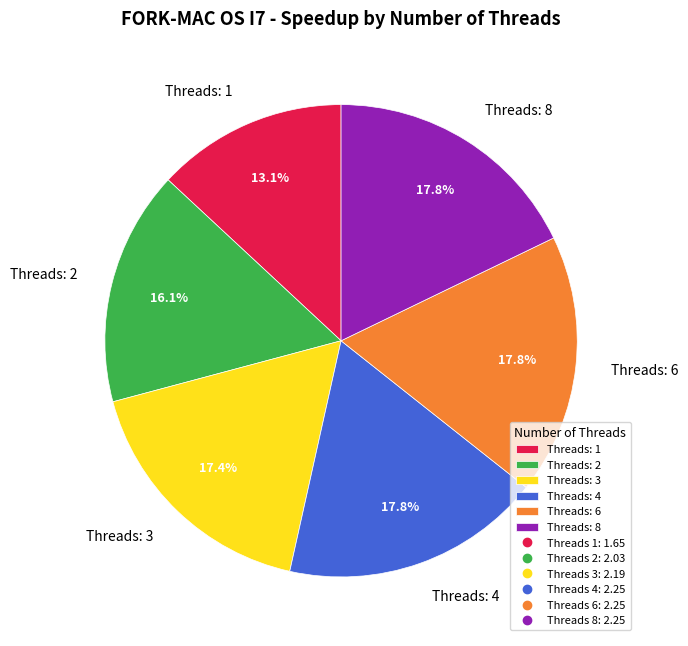

How many segments does this pie chart have?

6